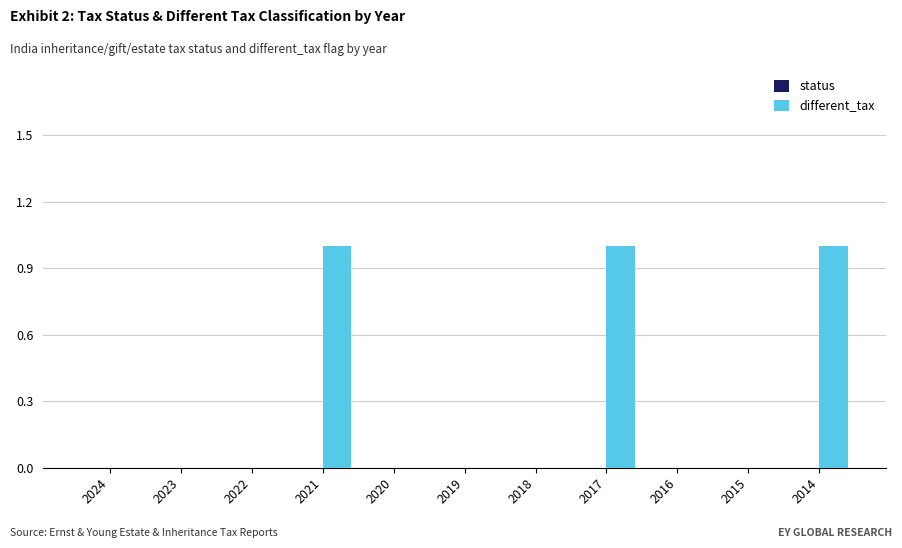

What is the change in value from 2020 to 2014?

+1